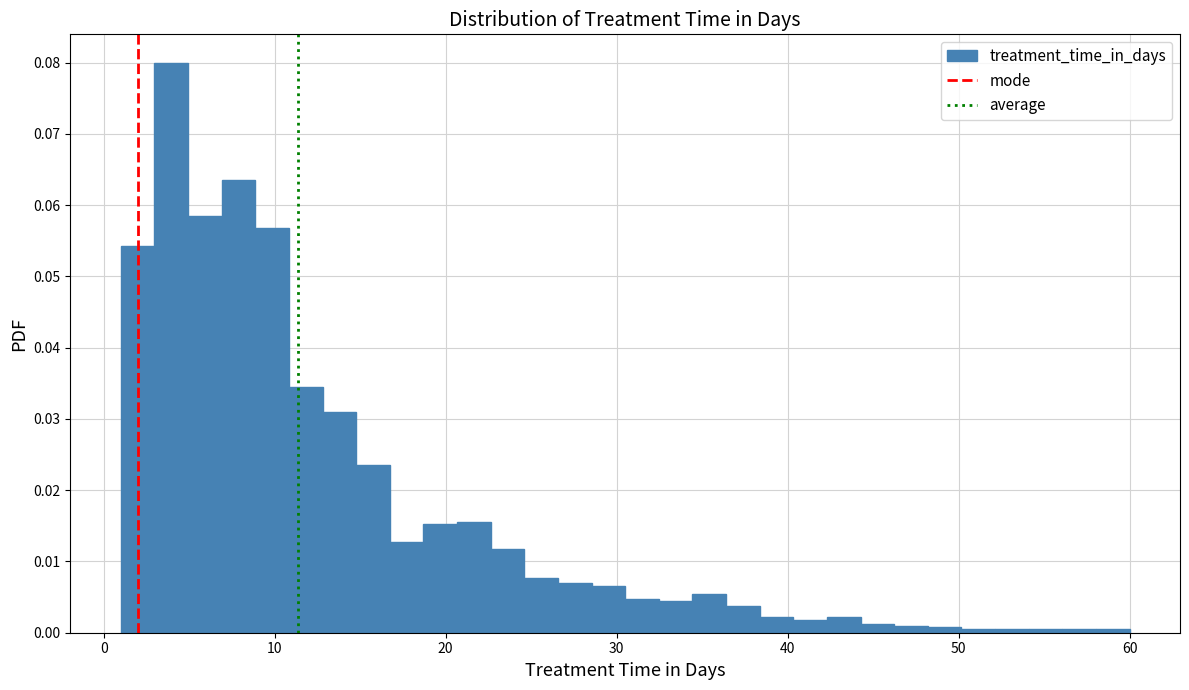

Around what value on the x-axis is the tallest bar? Give the approximate position of its centre, as read against the axis.

4